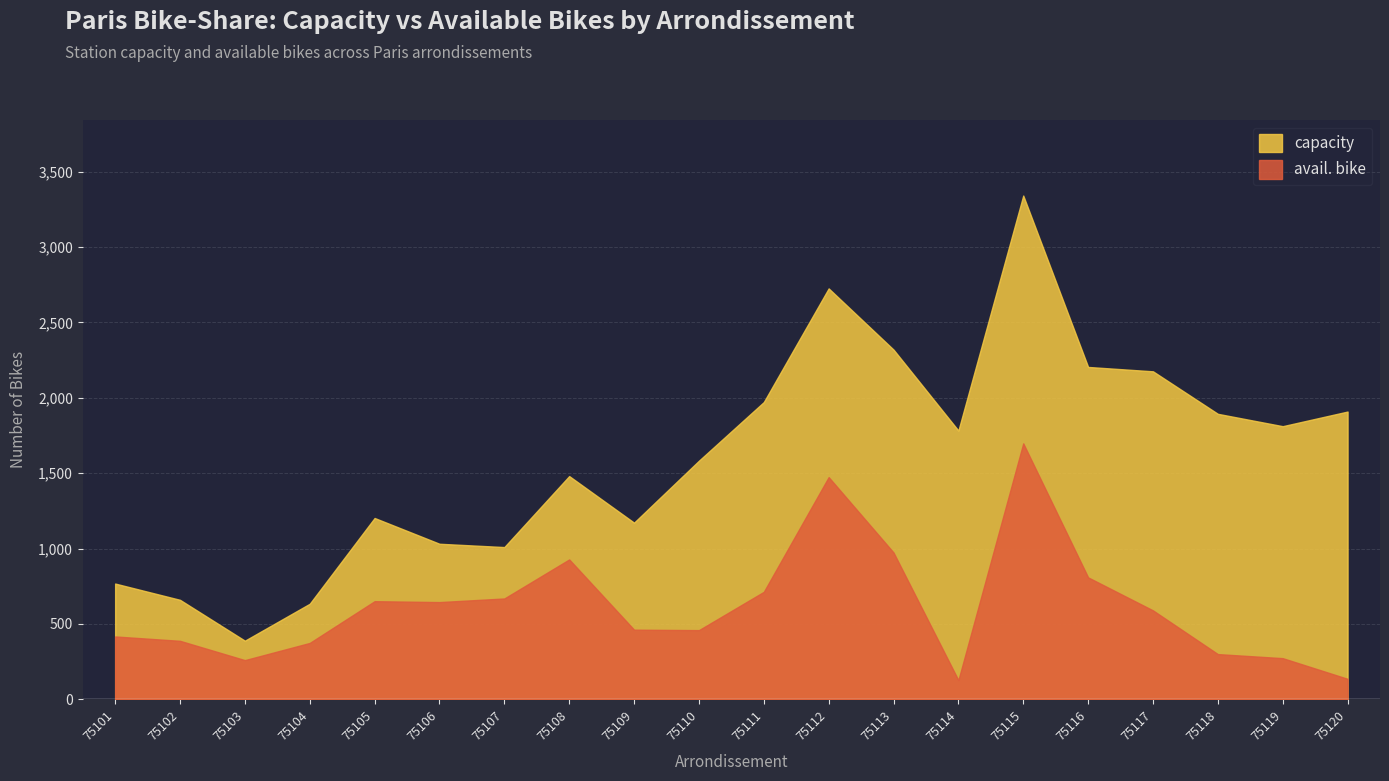

What is the smallest value displayed?

127